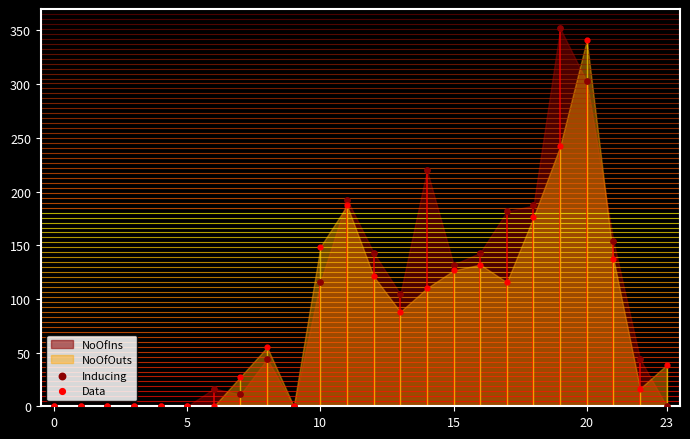

Which series has the widest spread of Y values?

Inducing